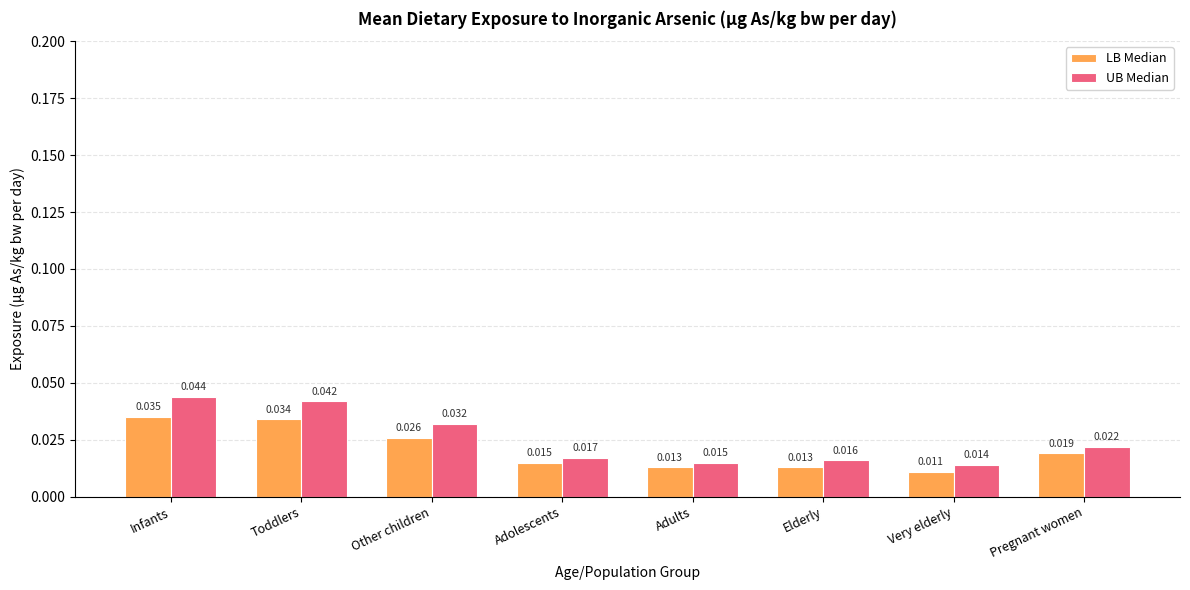

What is the label of the 7th bar from the right?

Toddlers